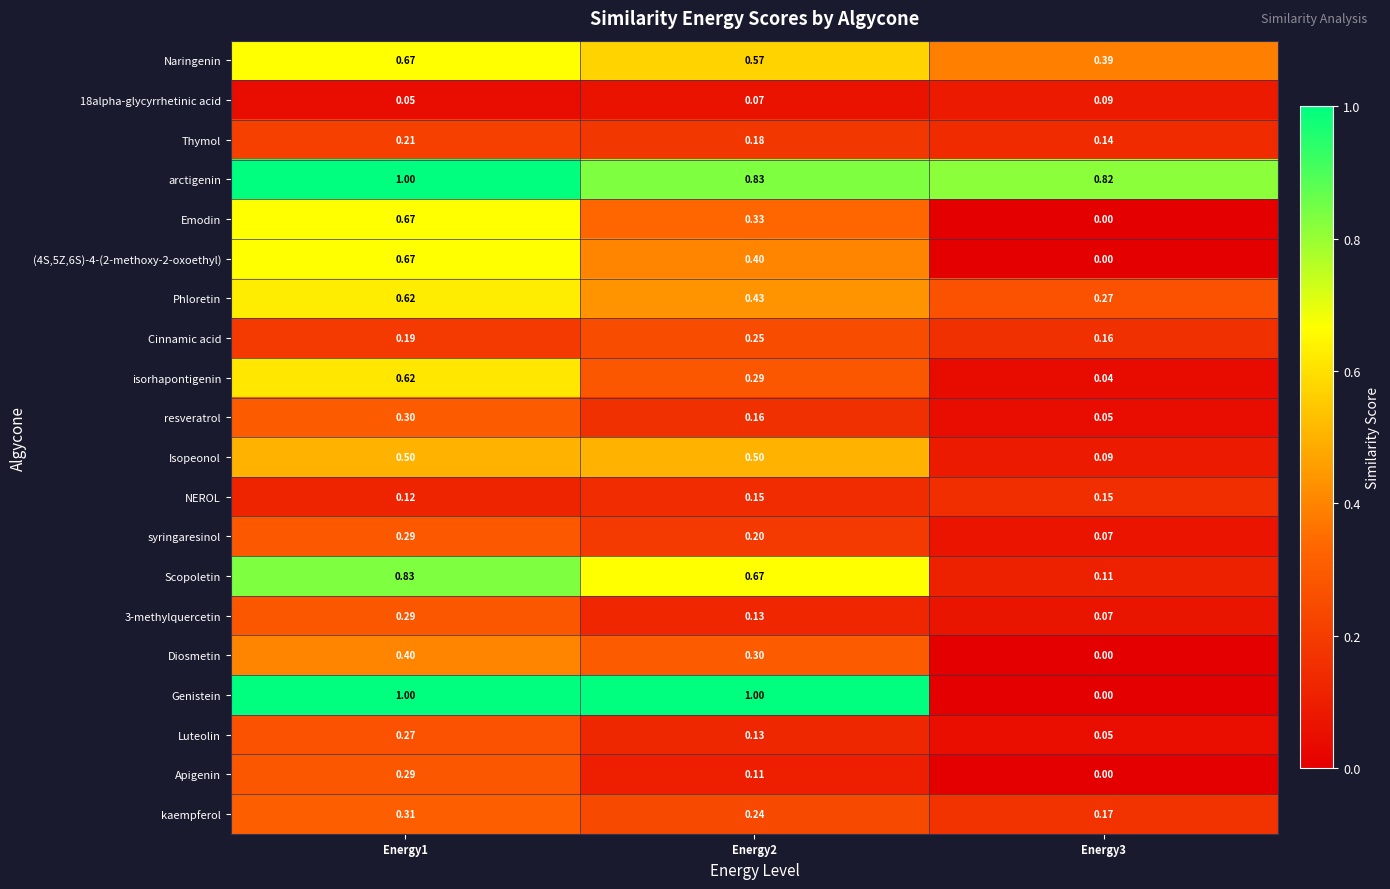

Which series has the largest range (max minus min)?

Genistein